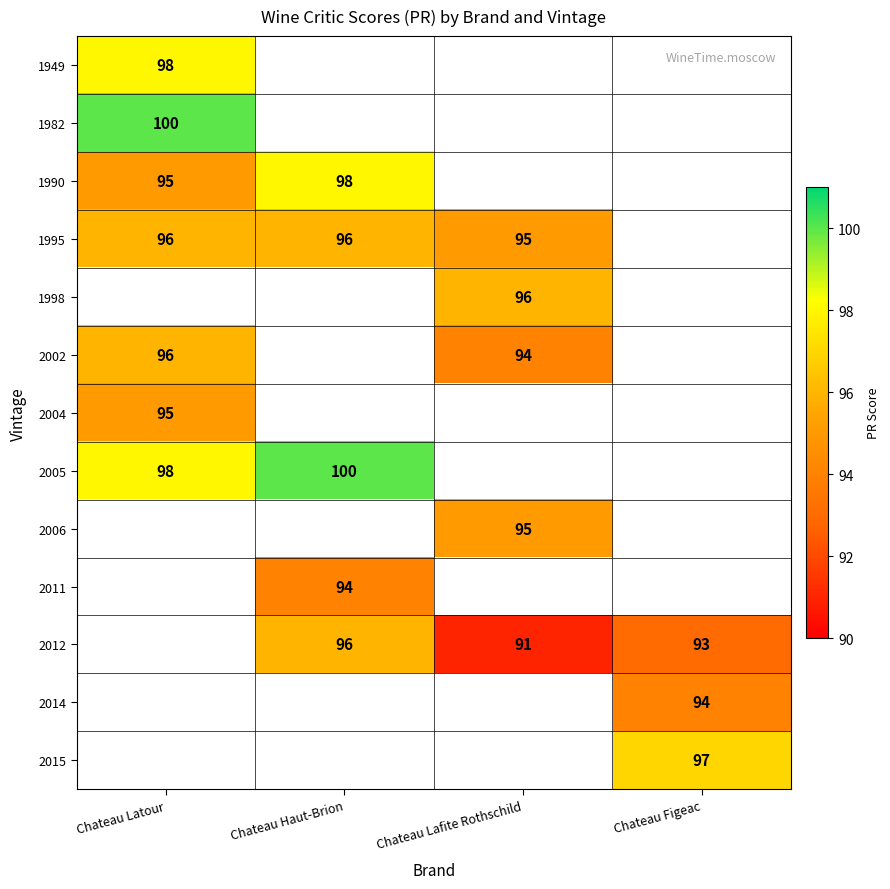

The value of 2014 at Chateau Figeac is 94. True or false?

True